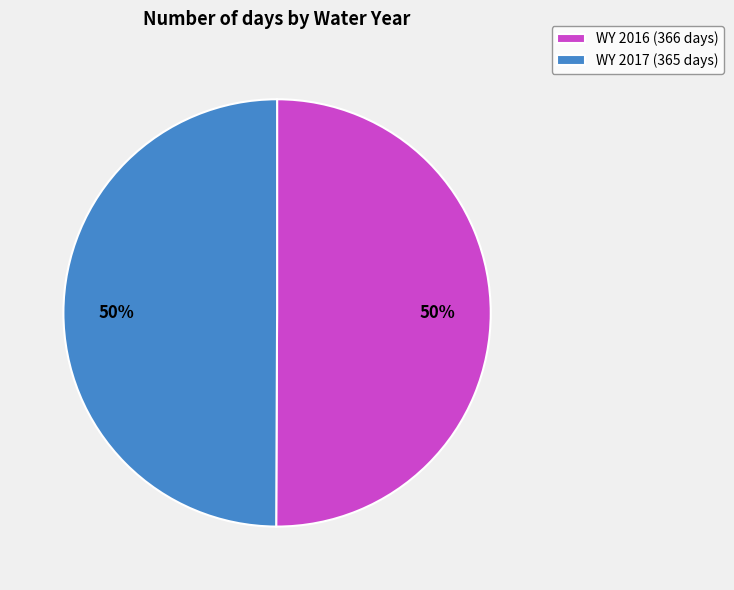

To the nearest percent, what is the average slice percentage?

50%